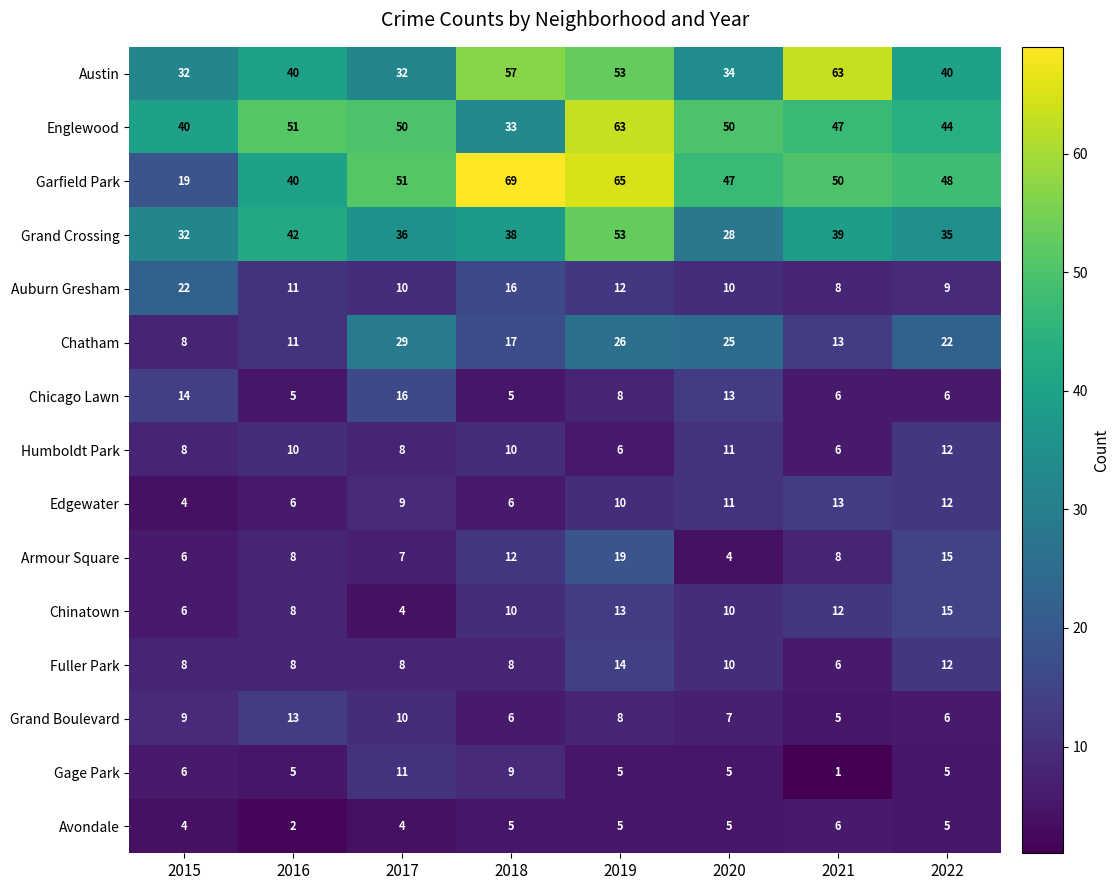

At which label is Grand Crossing closest to 40?

2021